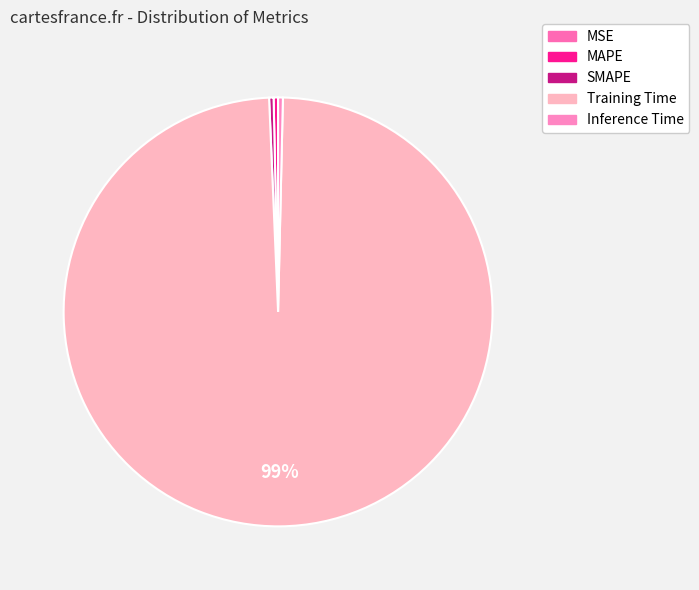

What is the change in value from MSE to Training Time?

+1.7